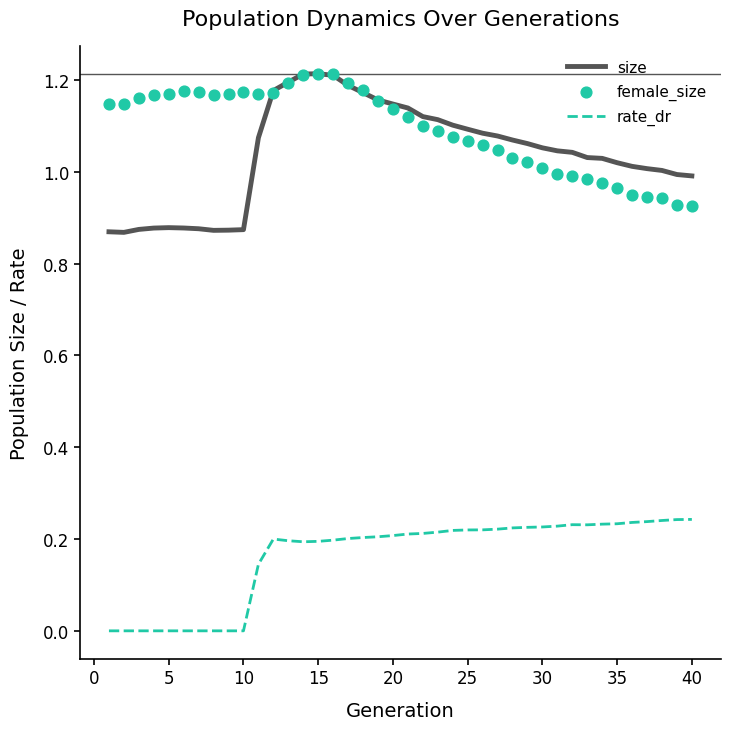

Which series contains the lowest Y value?

rate_dr